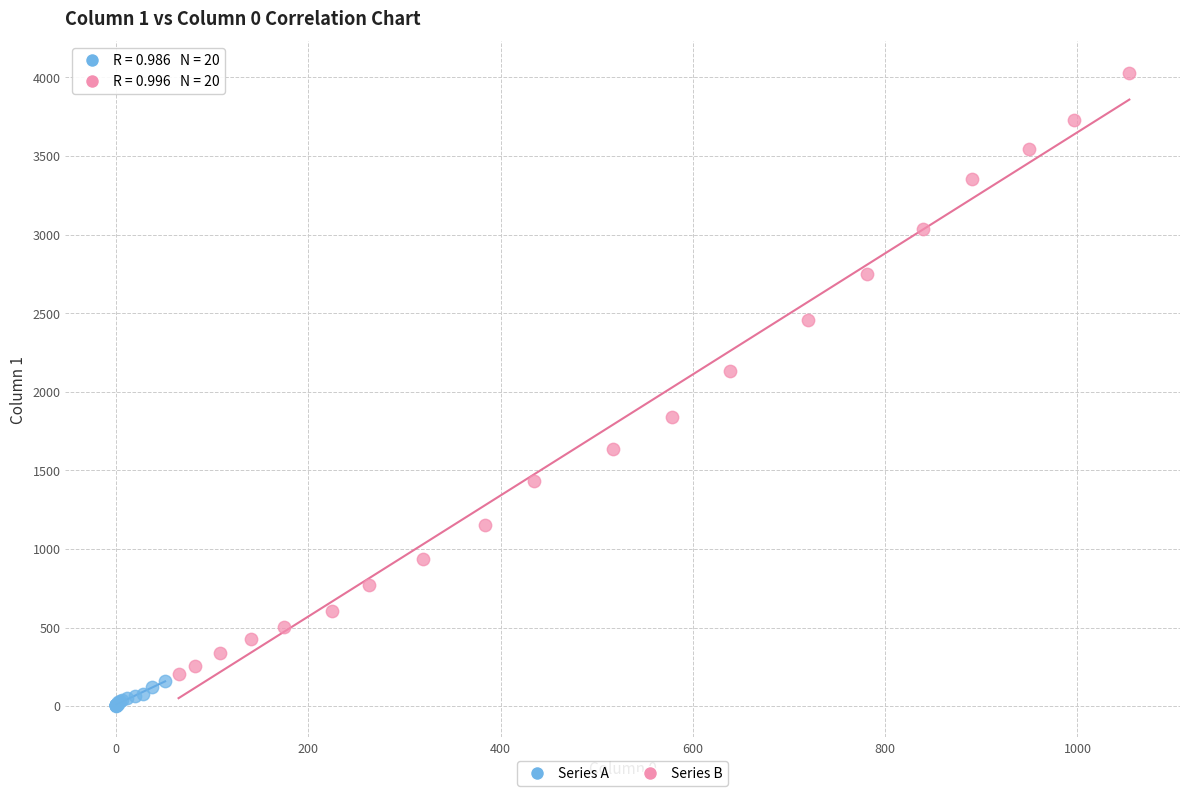

Which series contains the lowest Y value?

Series A